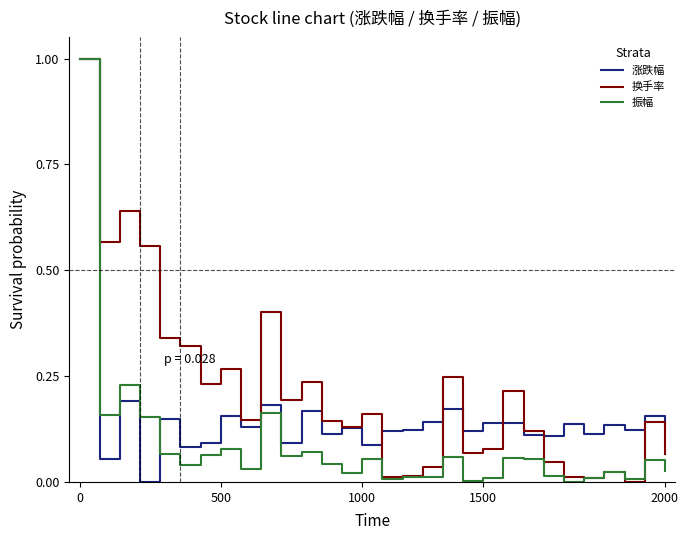

List the series in order of their overall mean, highest first.

换手率, 涨跌幅, 振幅